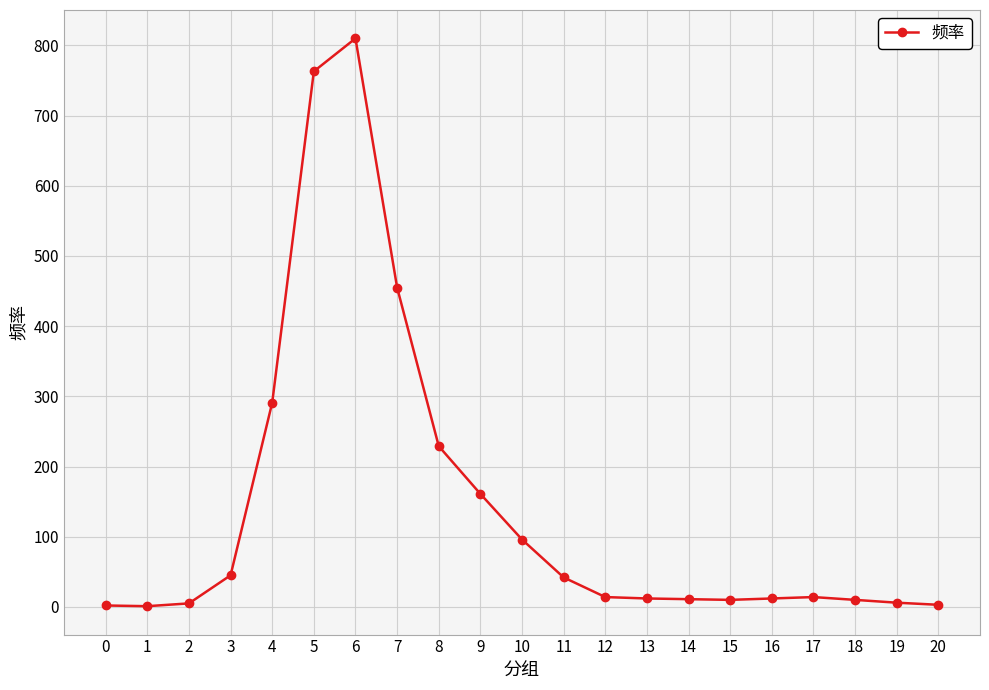

Approximately how many times larger is the value at 10 compared to 14?

8.7